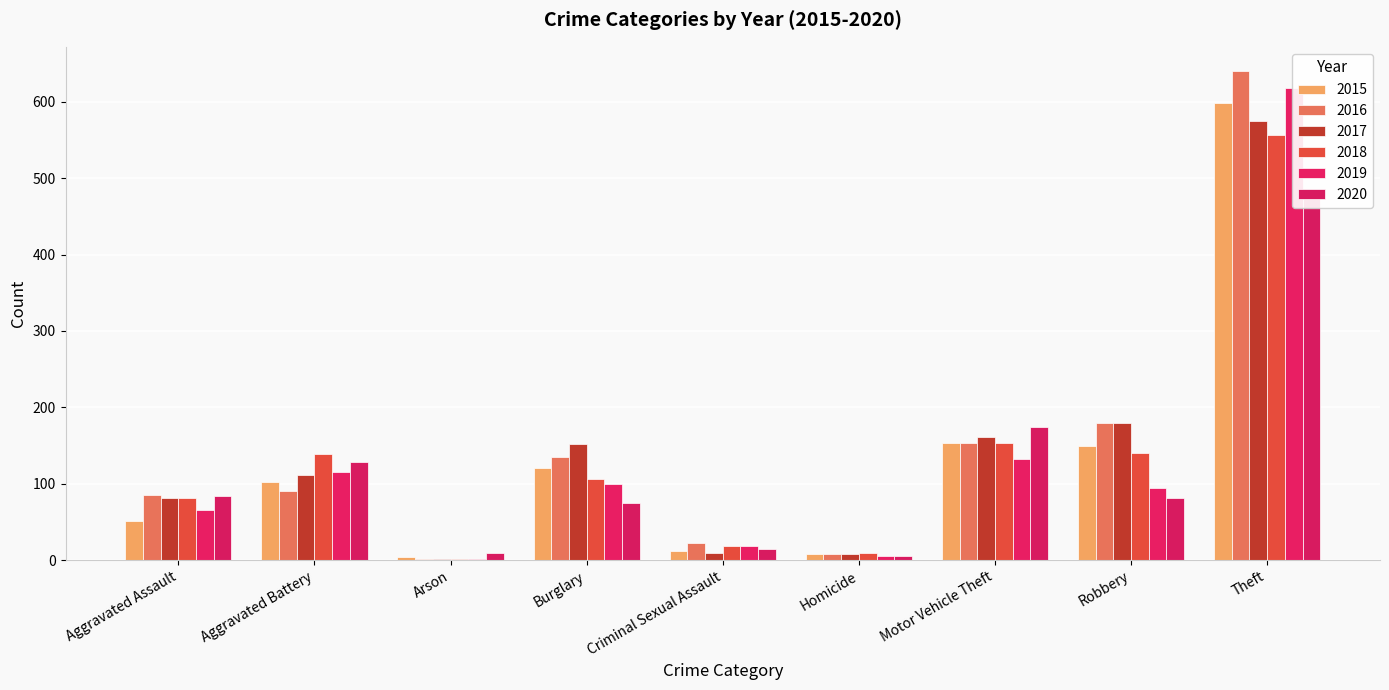

Which has a higher value, Criminal Sexual Assault or Aggravated Assault?

Aggravated Assault